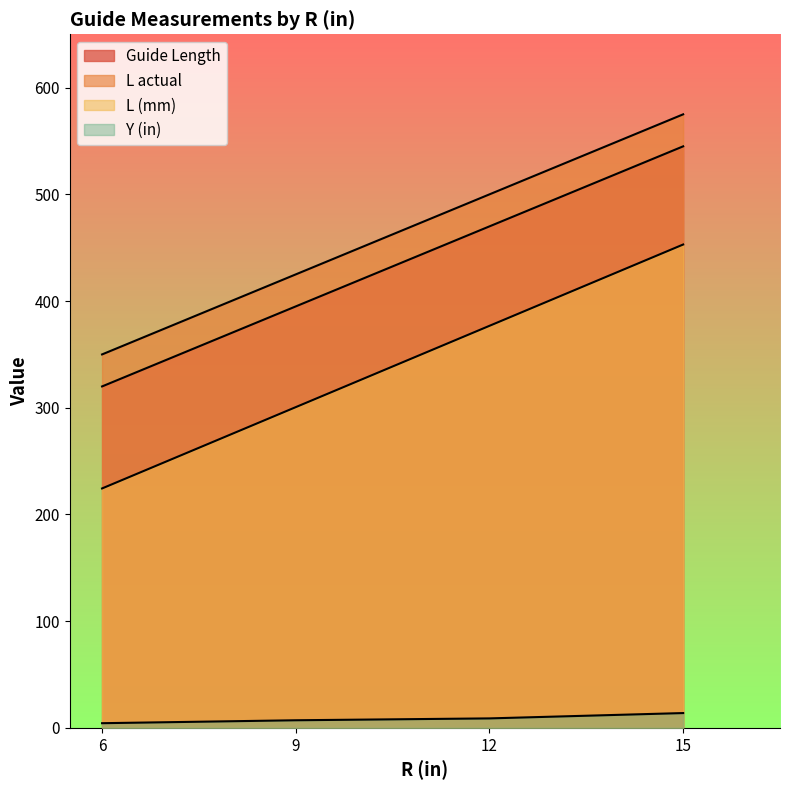

What is the difference between the second highest and second lowest values in the Guide Length series?

75.0